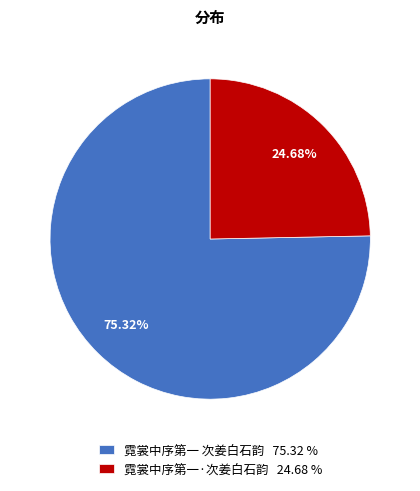

What is the ratio of the value at 霓裳中序第一·次姜白石韵 to the value at 霓裳中序第一 次姜白石韵?

0.3